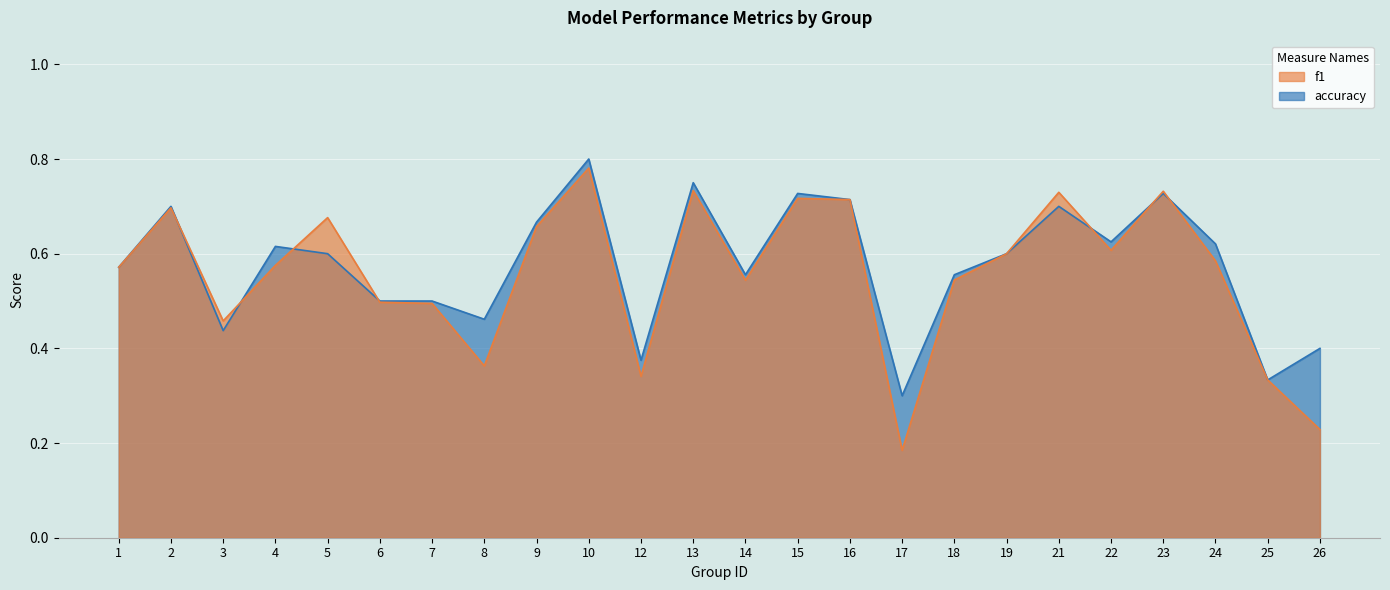

What is the greatest value displayed?

0.8